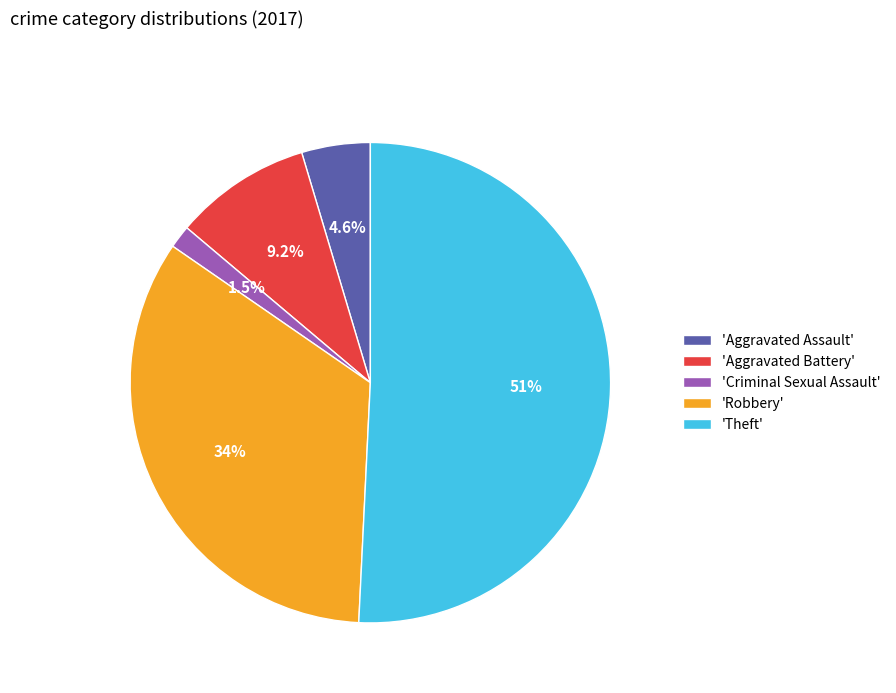

Which category has the biggest portion of the pie?

'Theft'